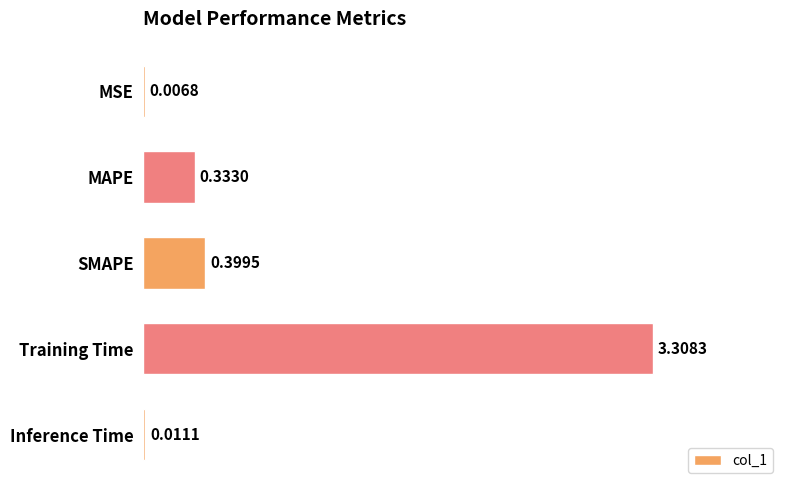

At which category does the chart reach its peak across all series?

Training Time